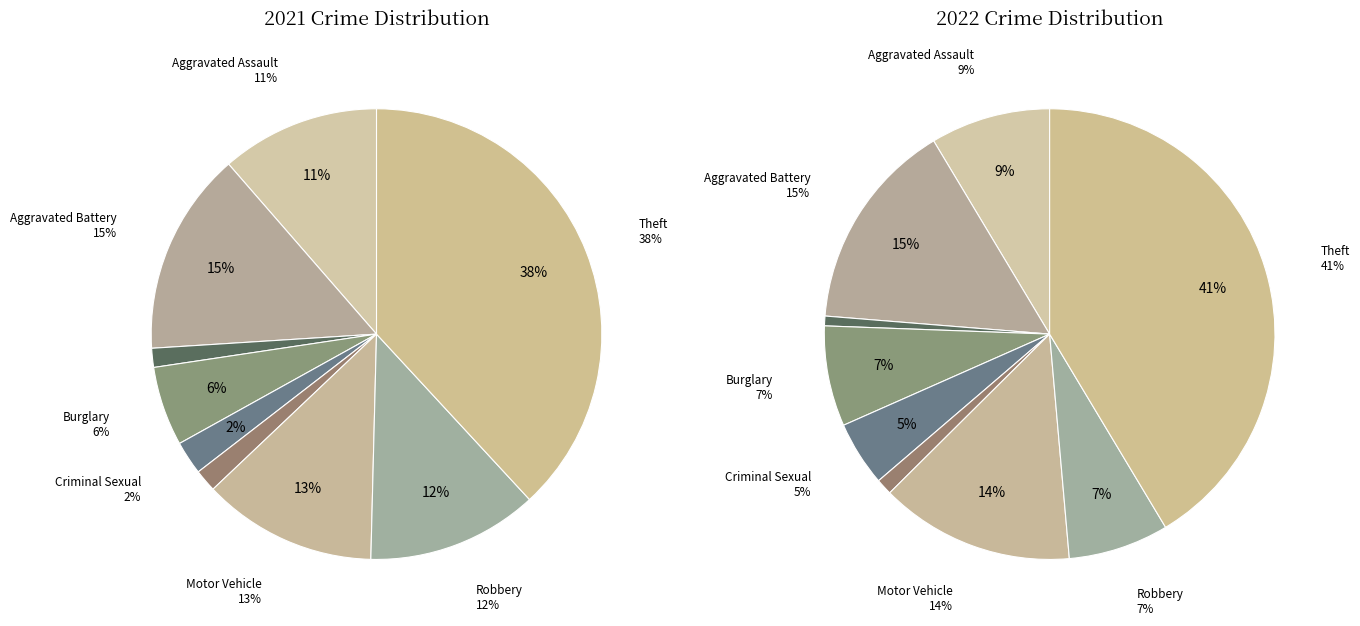

Is it true that Theft is 55% of the pie?

False